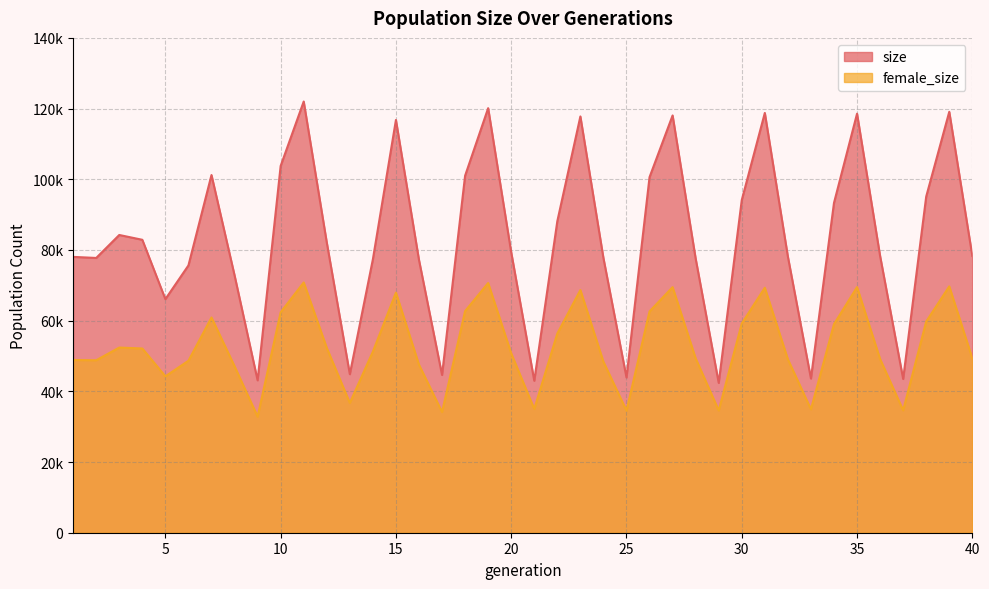

Is it true that size equals 156015 at 38?

False